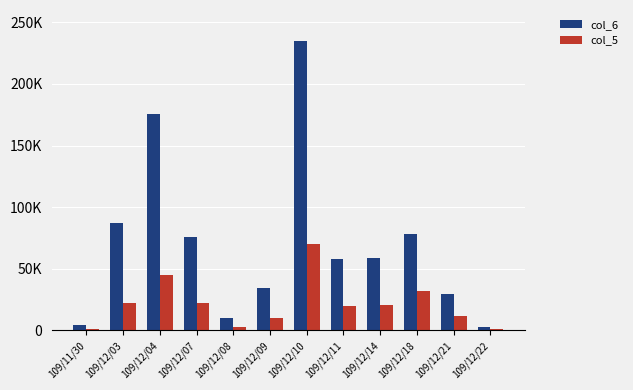

What are all the series names shown in the legend?

col_6, col_5